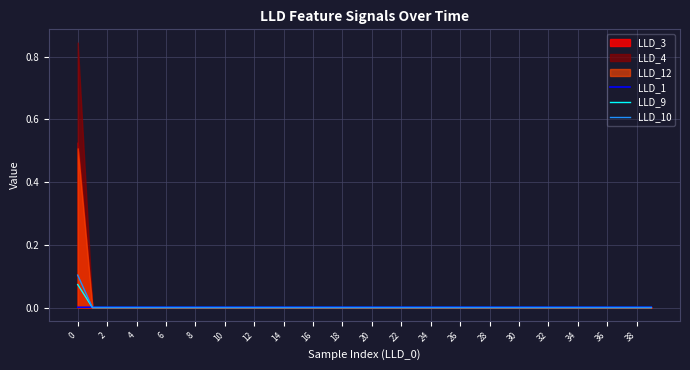

Is it true that LLD_10 equals 0.0 at 8?

True